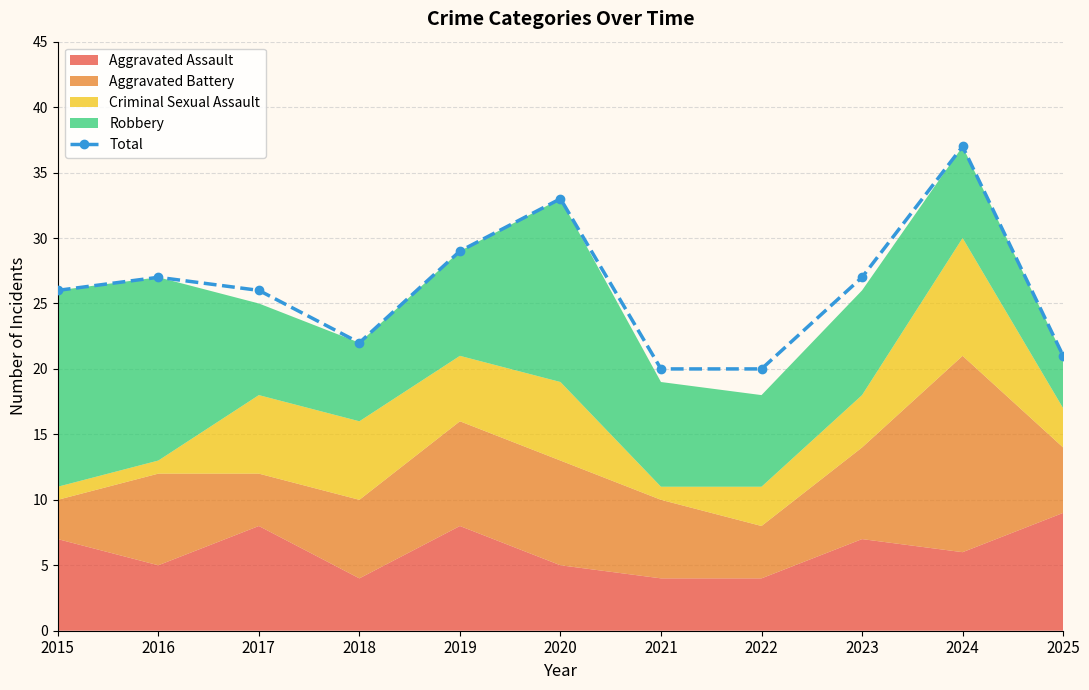

At which label is the value closest to 28?

2016